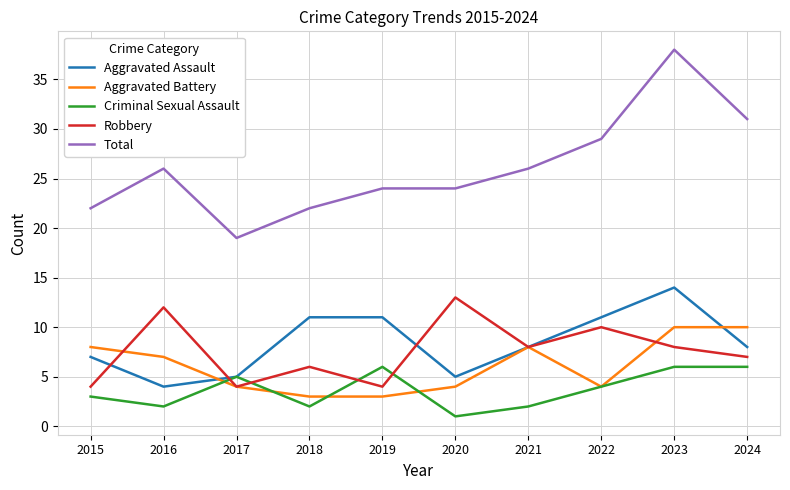

What is the sum of the Robbery values at 2023 and 2019?

12